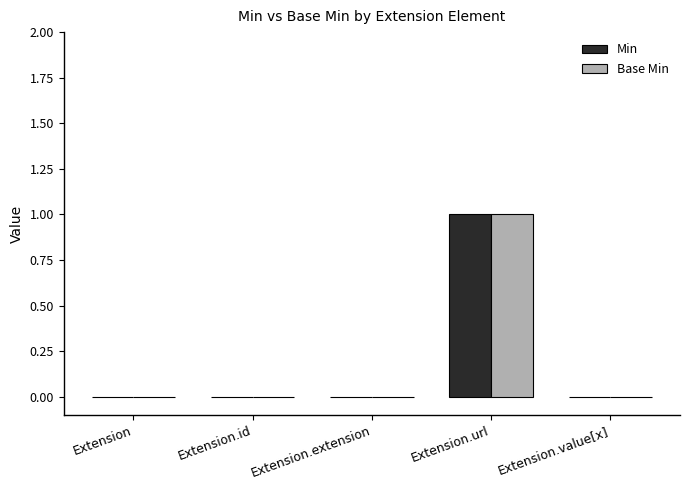

Reading left to right, extract all data points from this chart.

Min: 0	0	0	1	0
Base Min: 0	0	0	1	0